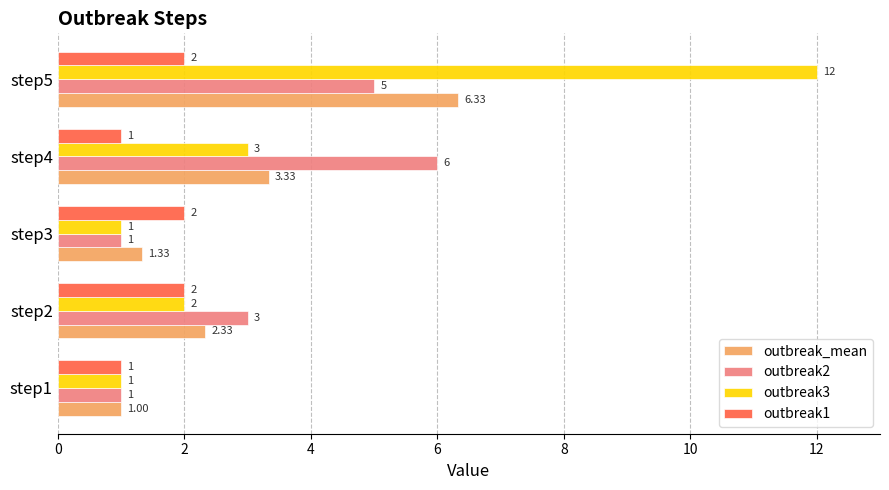

List the series in order of their peak value, highest first.

outbreak3, outbreak_mean, outbreak2, outbreak1